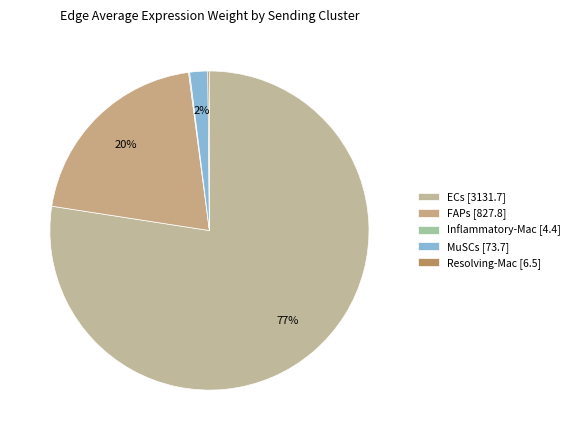

Rank the categories by value from lowest to highest.

Inflammatory-Mac, Resolving-Mac, MuSCs, FAPs, ECs